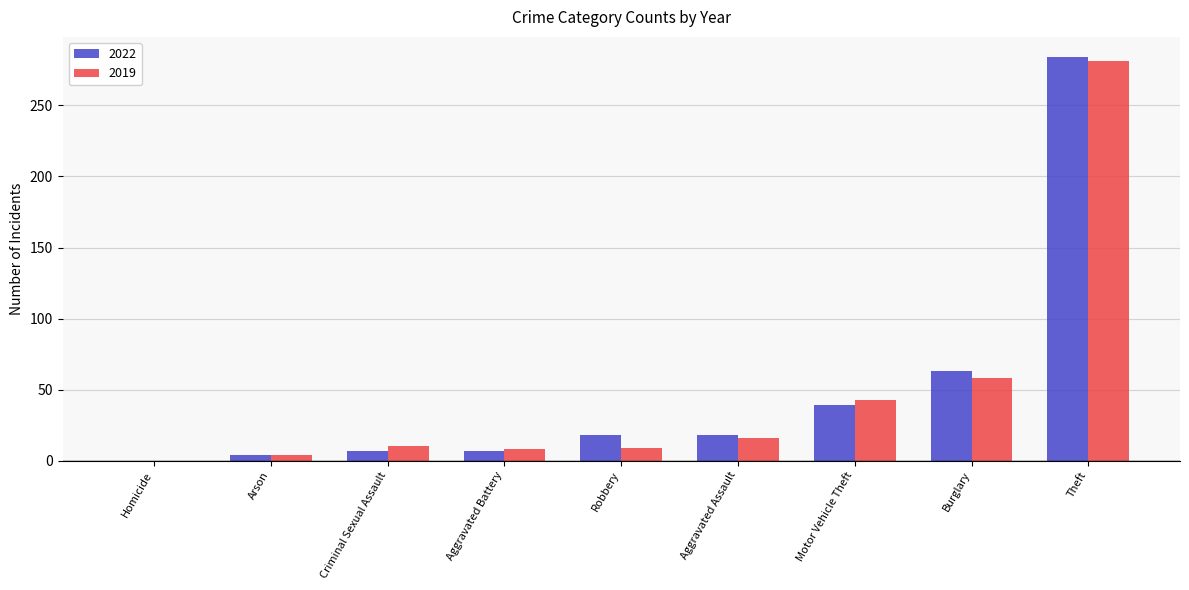

What is the sum of all 2022 values?

440